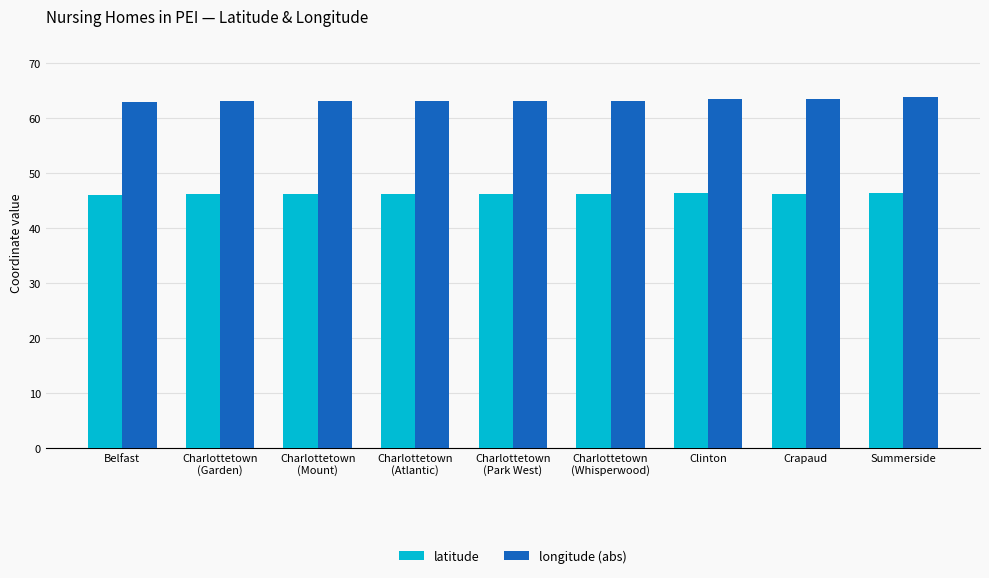

What are all the series names shown in the legend?

latitude, longitude (abs)